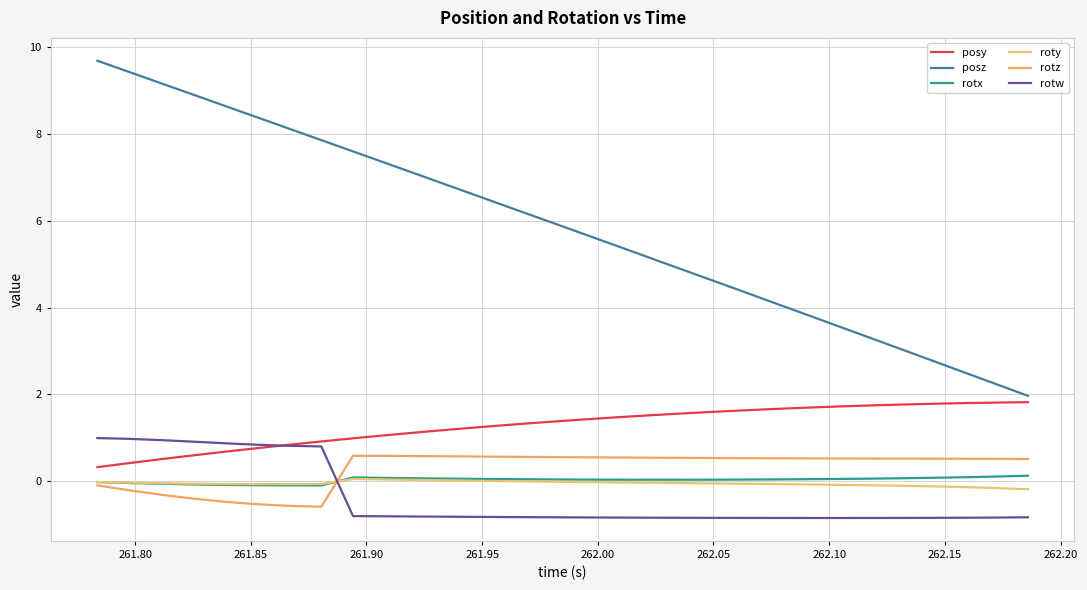

Does the chart have visible grid lines?

Yes